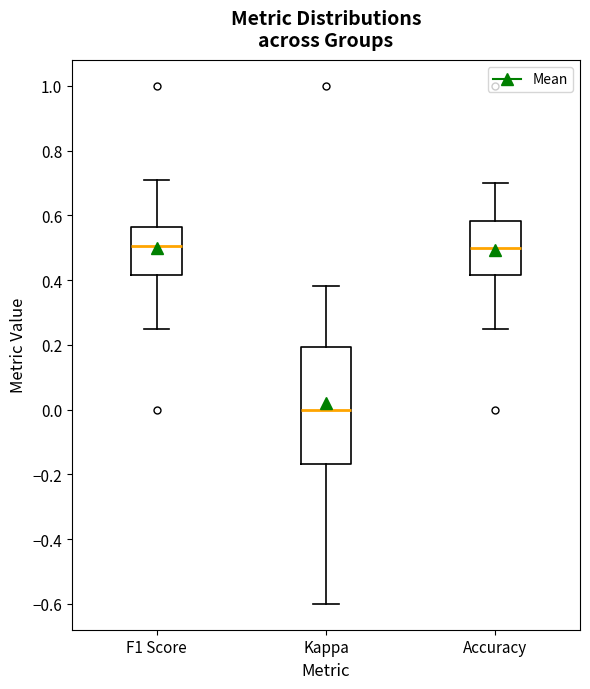

Comparing the boxes themselves (not the whiskers), which one is the tallest?

Kappa